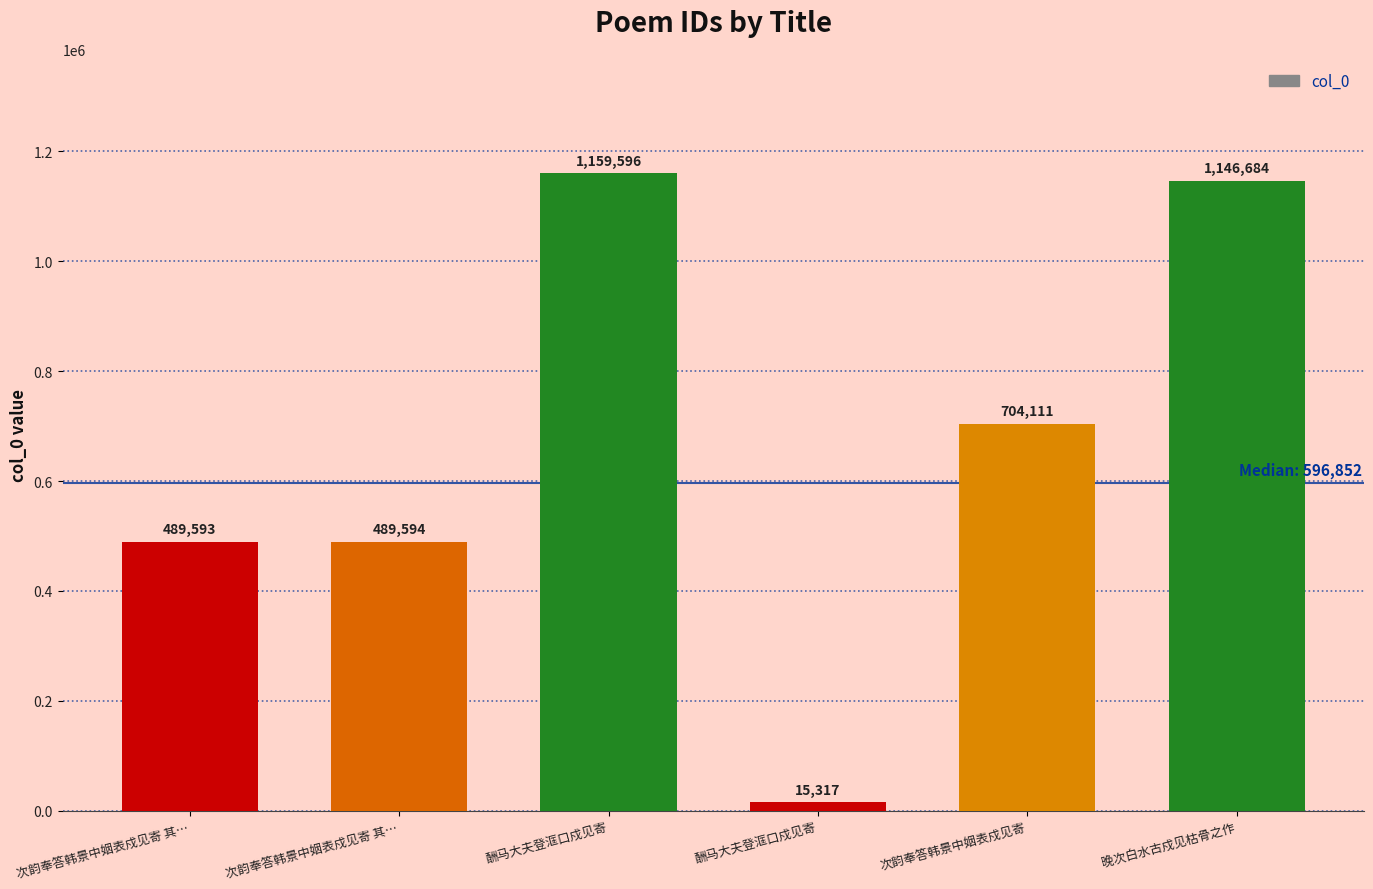

Rank the categories by value from highest to lowest.

酬马大夫登洭口戍见寄, 晚次白水古戍见枯骨之作, 次韵奉答韩景中姻表戍见寄, 次韵奉答韩景中姻表戍见寄 其…, 次韵奉答韩景中姻表戍见寄 其…, 酬马大夫登洭口戍见寄